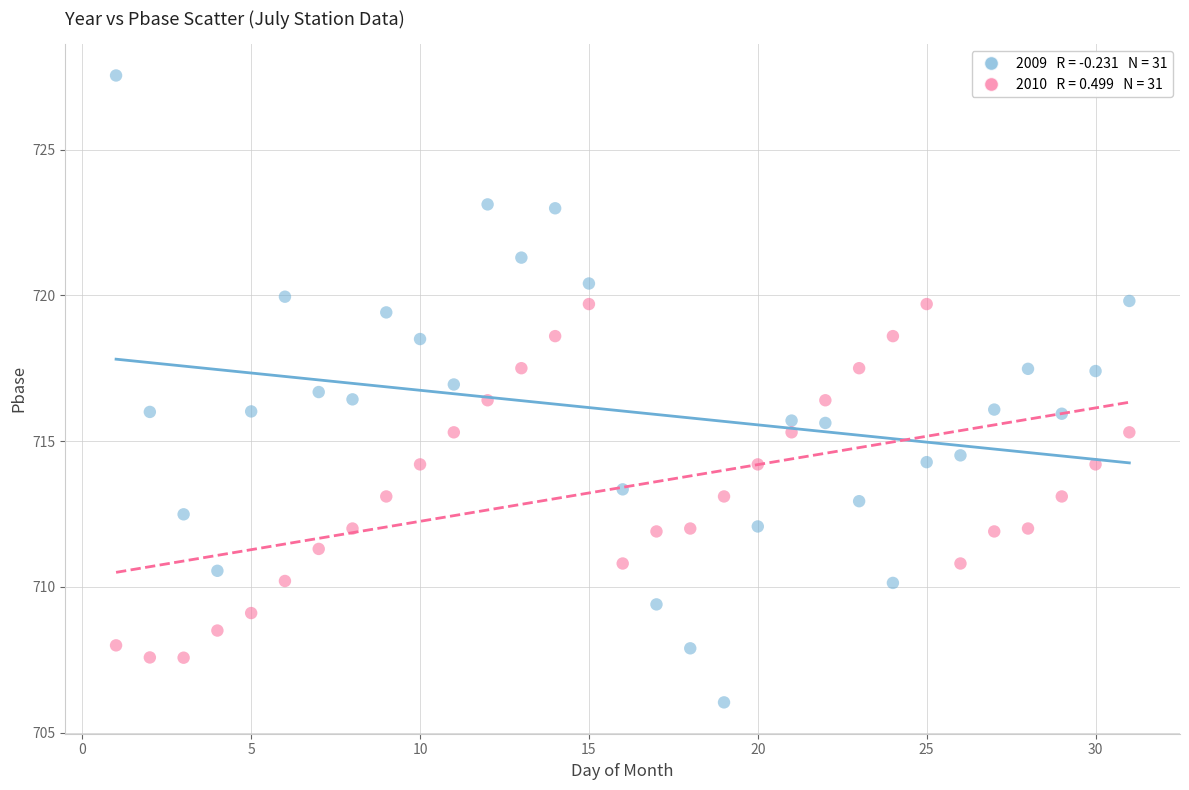

Across all data points, what is the range of X values (max minus min)?

30.0